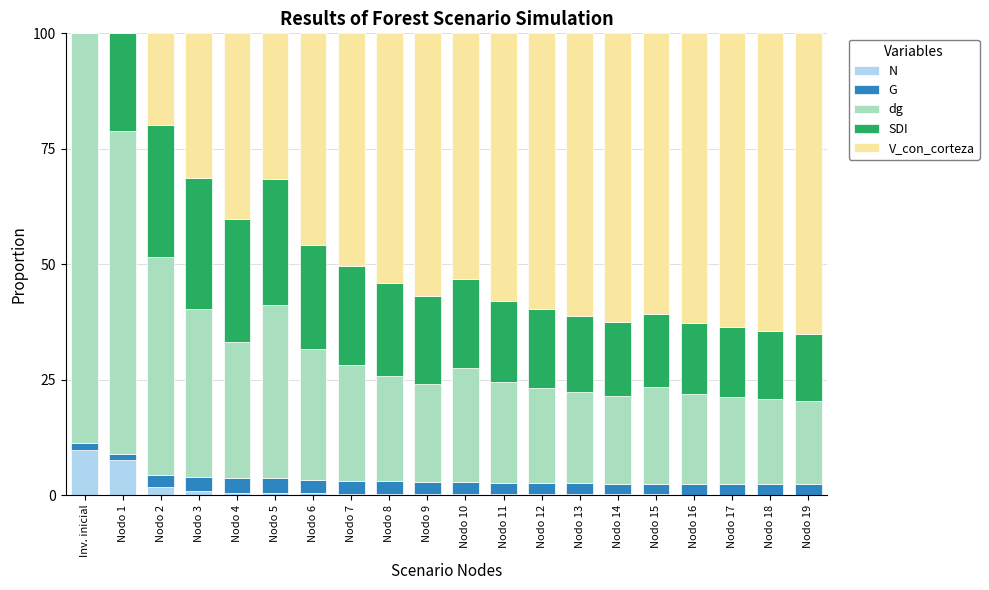

How many data points does each series have?

20